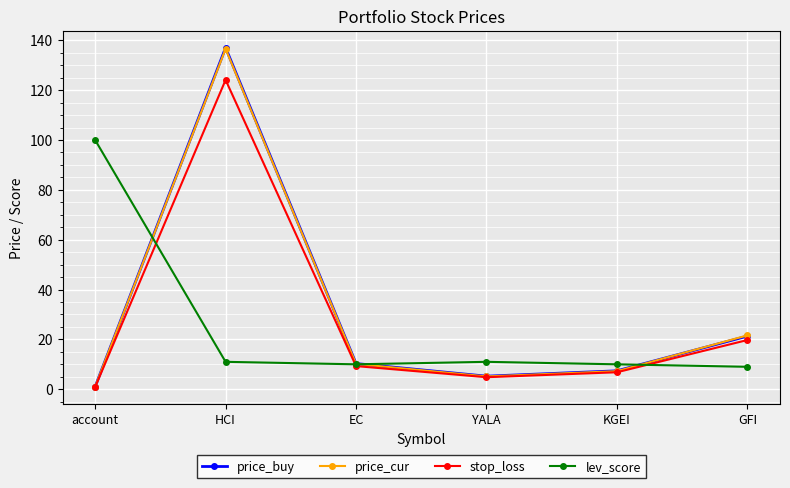

Count the number of categories in the chart.

6